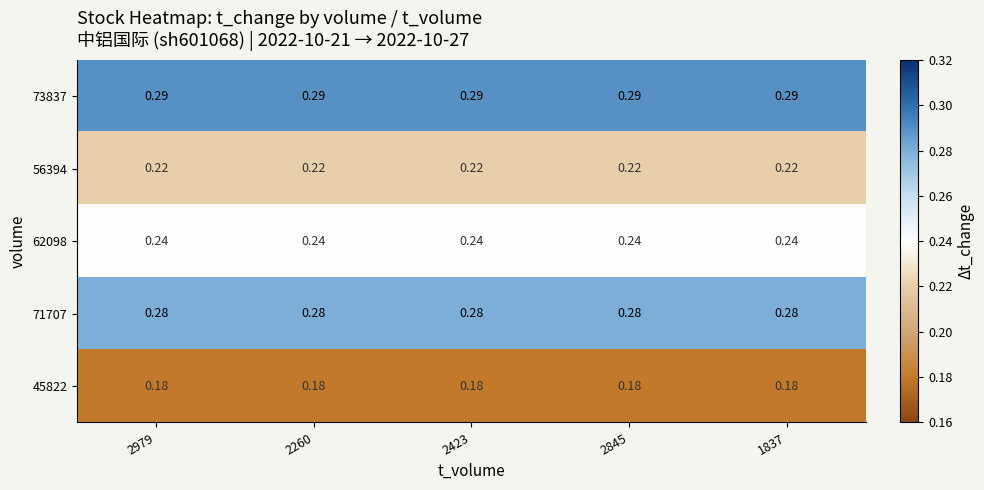

Is the value of 73837 at 2979 greater than the value of 62098 at 2260?

Yes